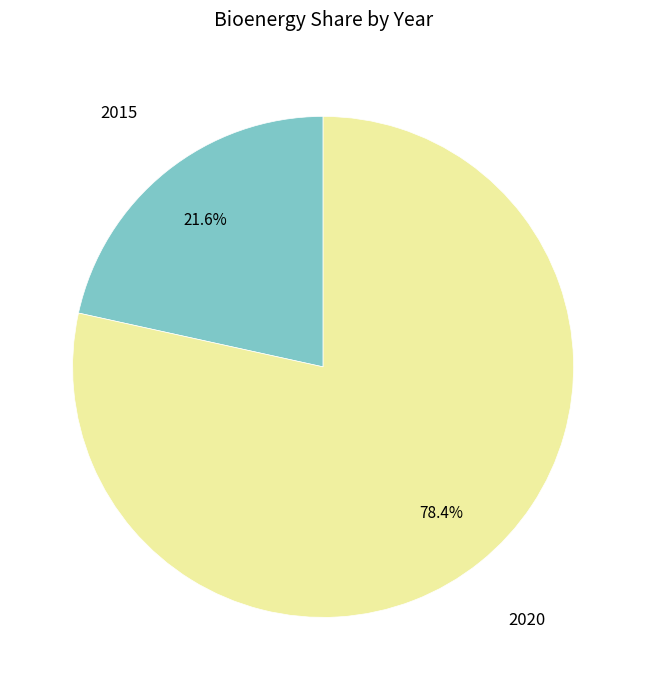

Does 2020 account for over 50% of the chart?

Yes